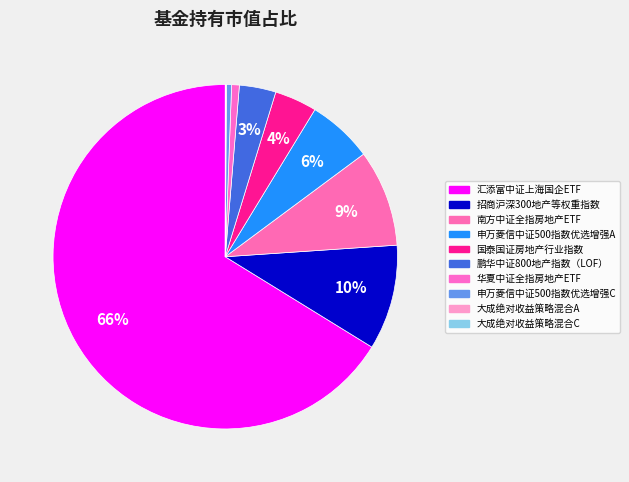

Which slice is the smallest?

大成绝对收益策略混合C